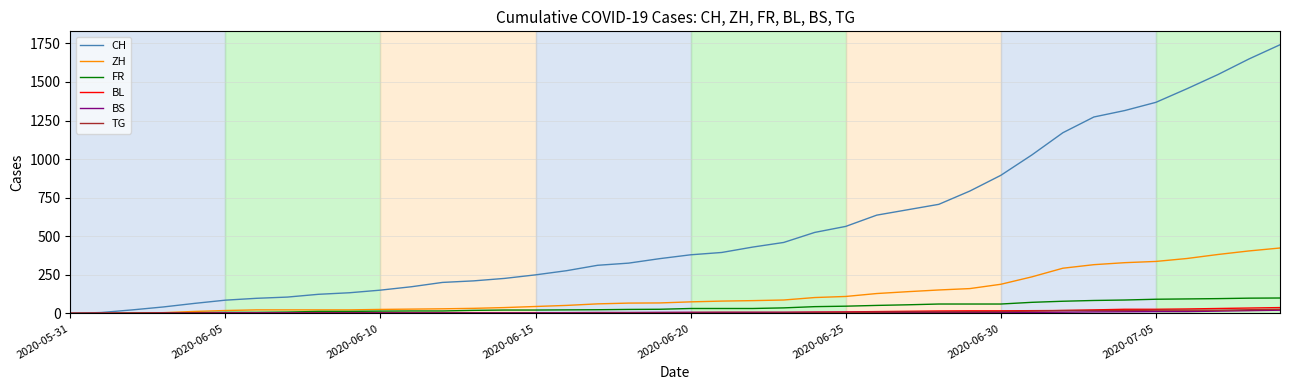

Which series has the largest total across all categories?

CH